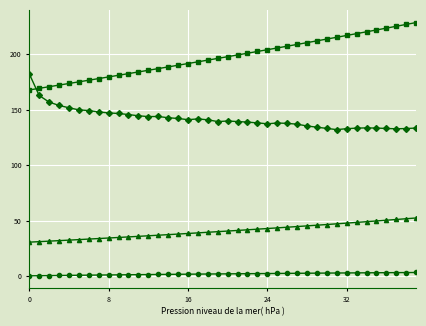

What is the greatest value displayed?

228.7